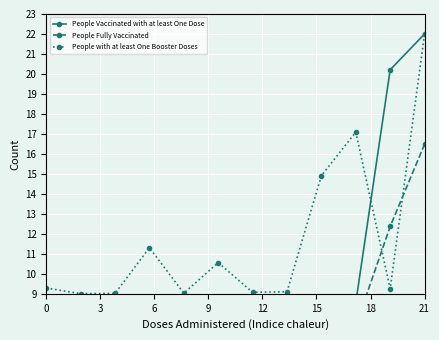

What is the value of the People Fully Vaccinated point at the 2nd from the left?

0.8